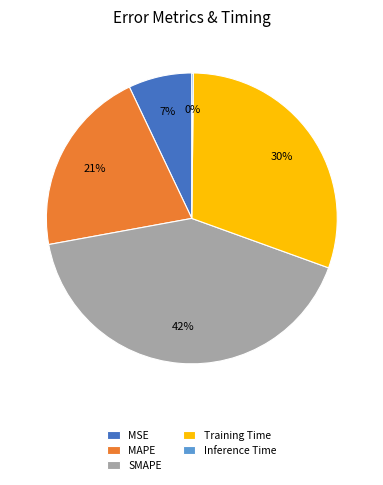

True or false: MAPE accounts for 11% of the total.

False